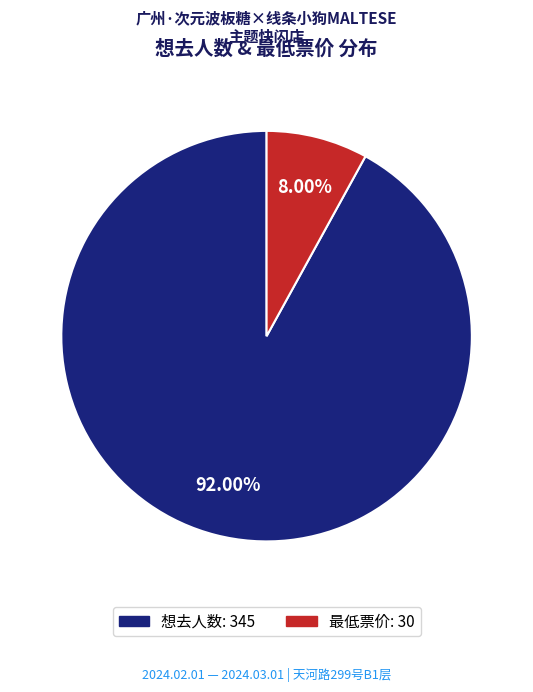

To the nearest percent, what is the difference between the largest and smallest slice percentages?

84%